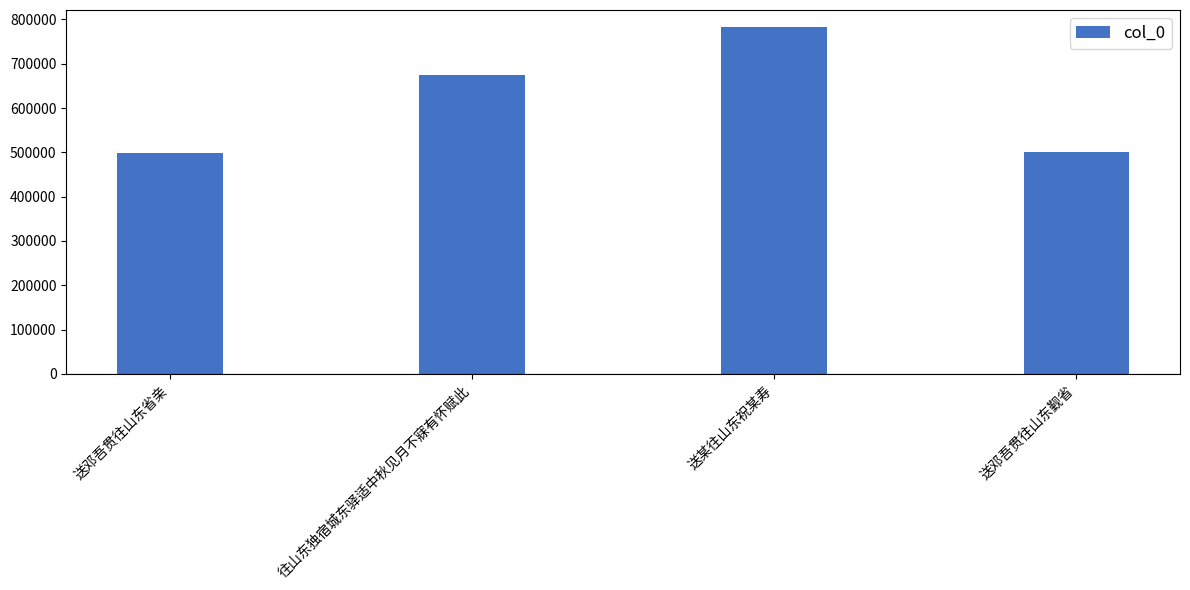

The chart shows a value of 239969 at 送邓吾贯往山东省亲. True or false?

False